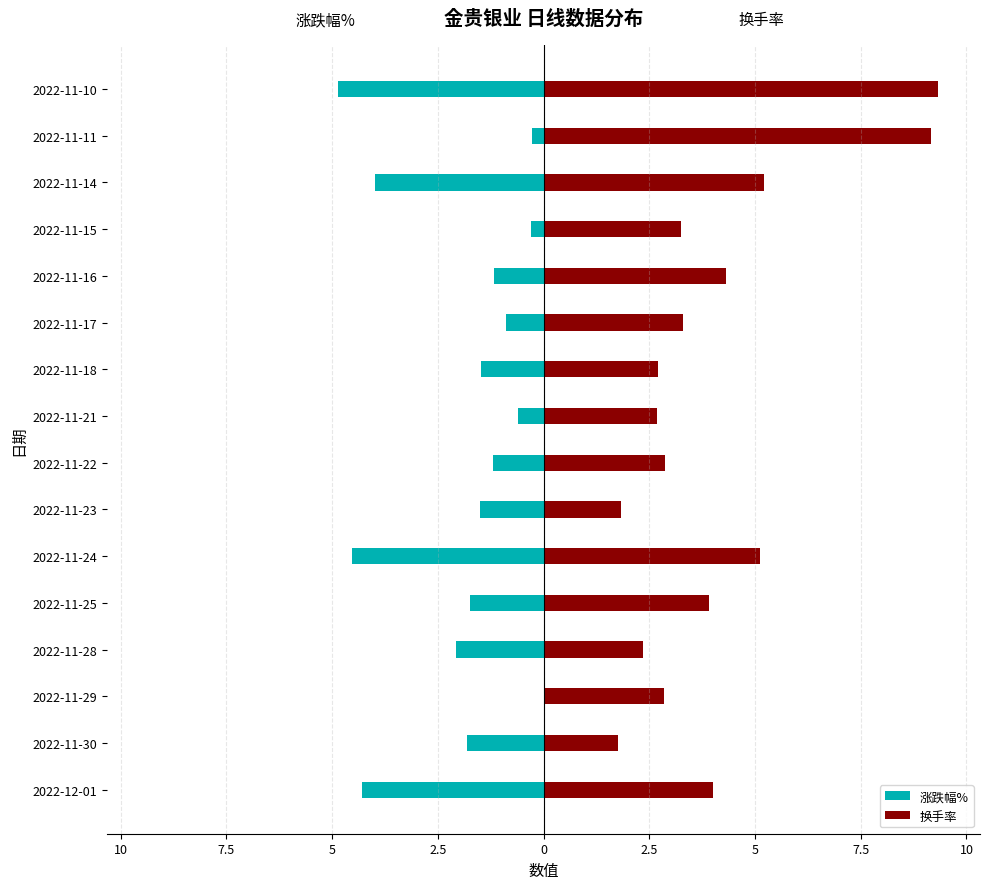

How many data points in 换手率 are above 3?

9